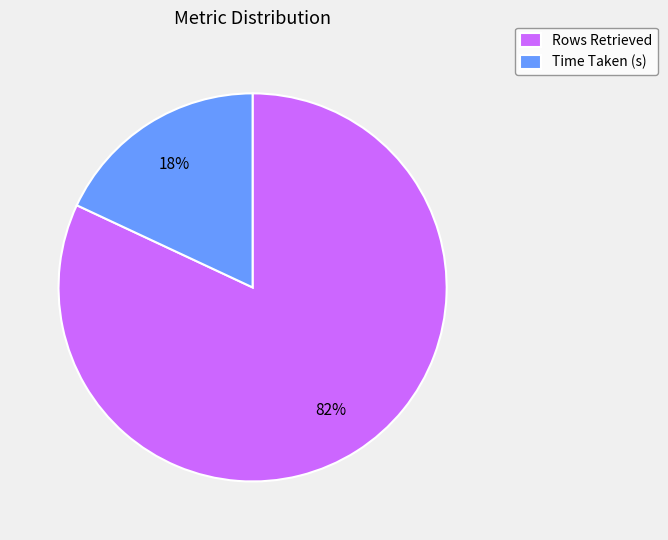

To the nearest percent, what is the difference between the Rows Retrieved and Time Taken (s) slice percentages?

64%